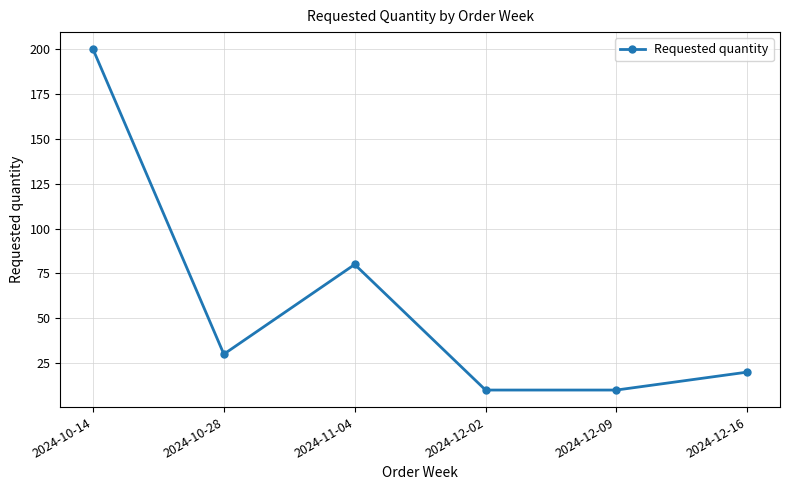

The chart shows a value of 51 at 2024-10-28. True or false?

False